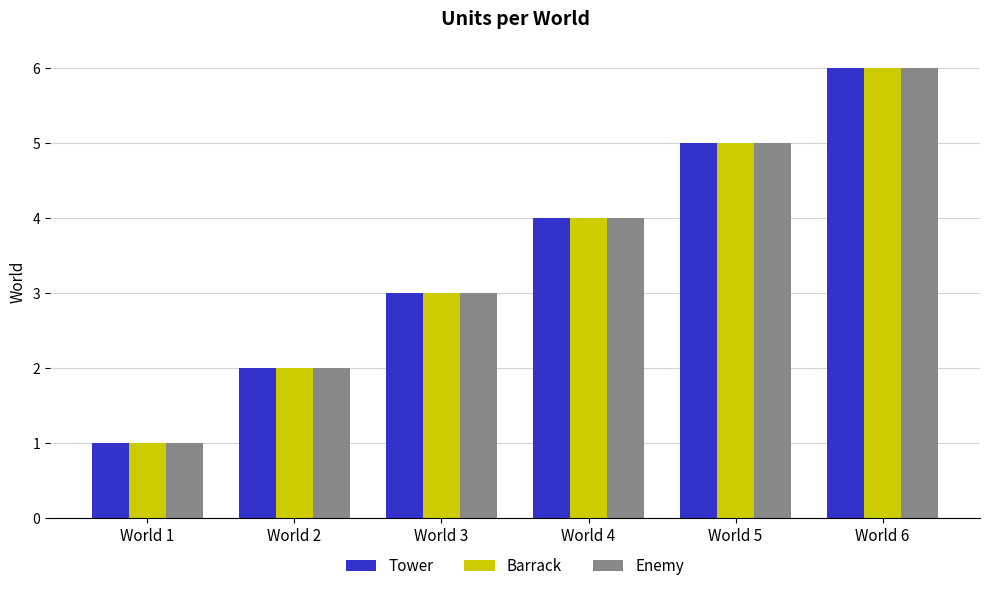

At which category is the sum across all series the highest?

World 6